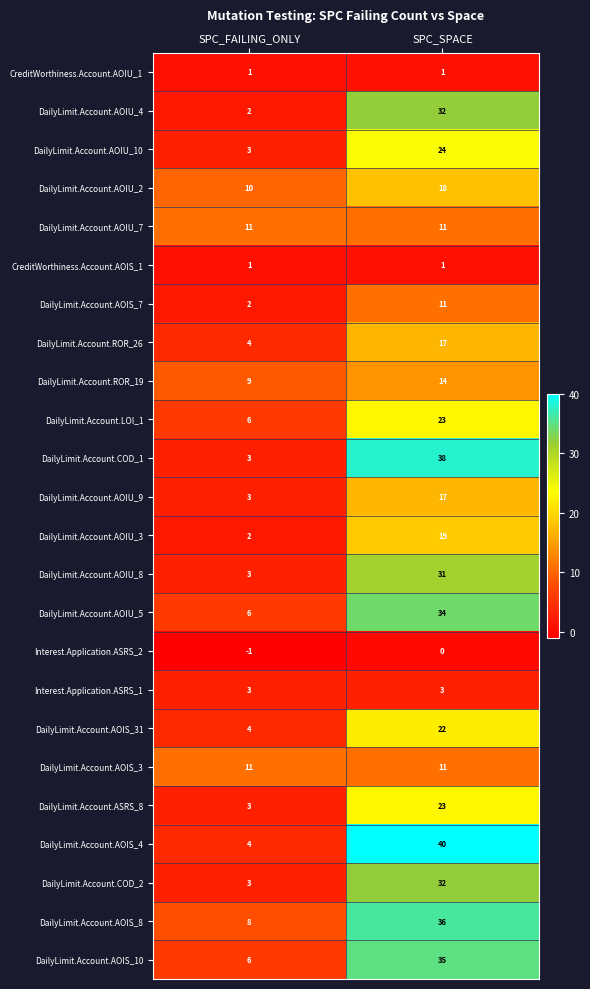

Which label corresponds to the smallest value in the chart?

SPC_FAILING_ONLY